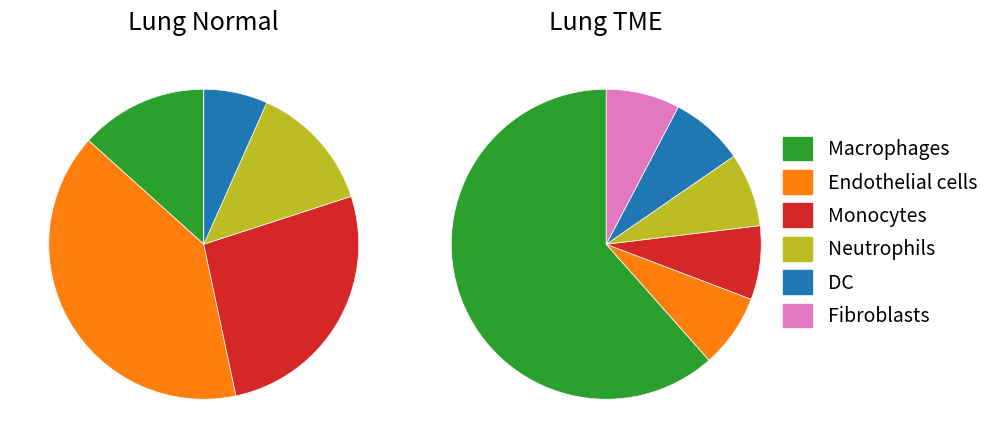

How many slices are in this pie chart?

6